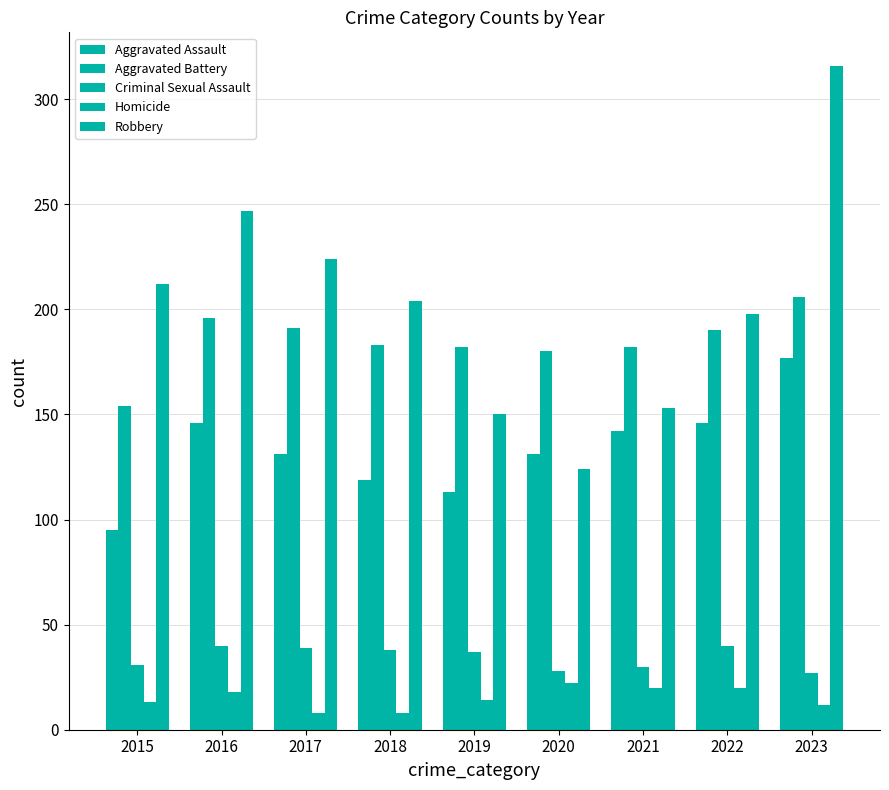

The value of Aggravated Battery at 2020 is 279. True or false?

False